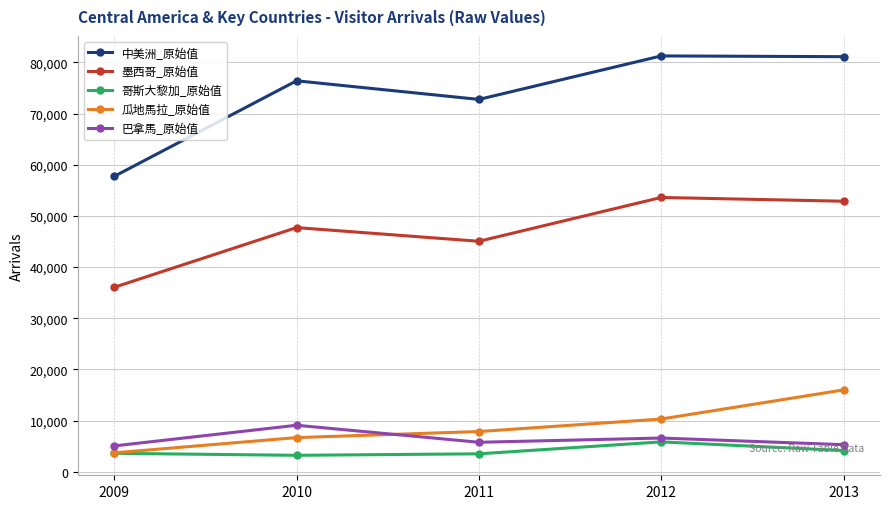

Count the number of categories in the chart.

5